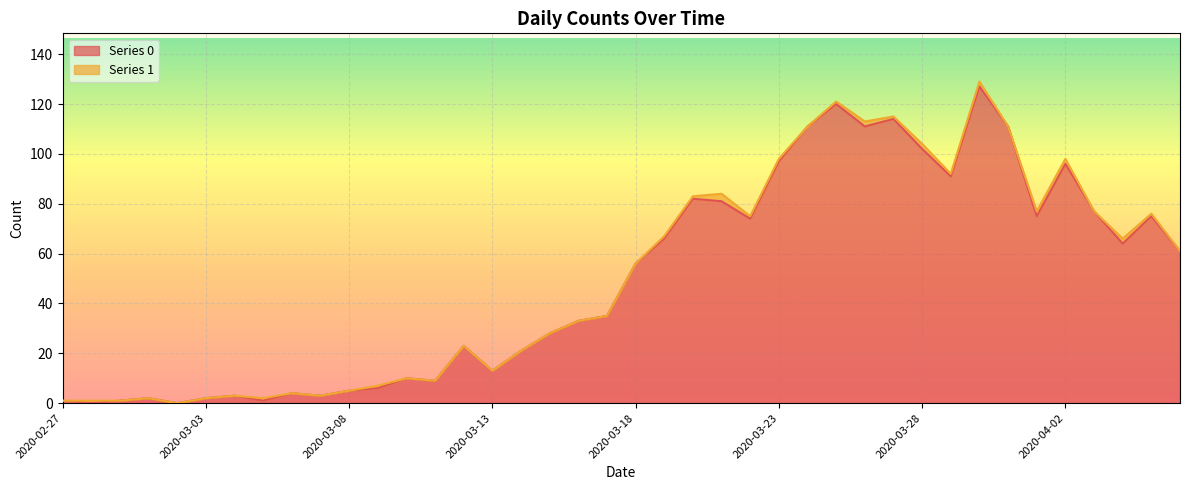

Does the chart display data point markers on the line(s)?

No